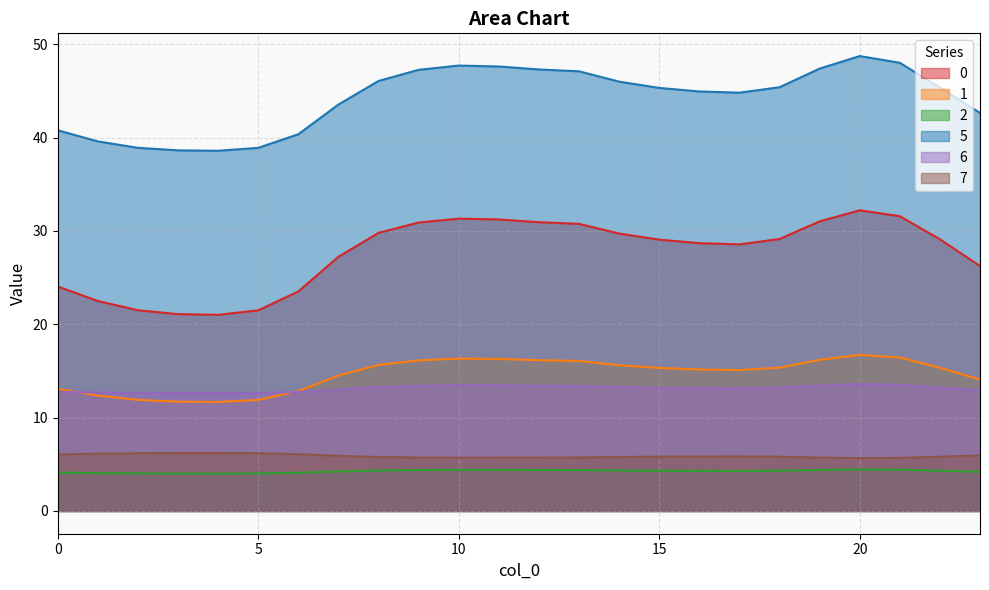

Reading right to left, transcribe all the data shown in this chart.

0: 26.2	29.1	31.6	32.2	31.0	29.1	28.6	28.7	29.1	29.7	30.8	30.9	31.2	31.3	30.9	29.8	27.2	23.5	21.5	21.0	21.1	21.5	22.5	24.0
1: 14.1	15.3	16.4	16.7	16.2	15.4	15.1	15.2	15.3	15.6	16.1	16.2	16.3	16.3	16.1	15.6	14.5	12.8	11.9	11.7	11.7	11.9	12.4	13.1
2: 4.2	4.3	4.4	4.4	4.4	4.3	4.3	4.3	4.3	4.3	4.4	4.4	4.4	4.4	4.4	4.3	4.2	4.1	4.0	4.0	4.0	4.0	4.1	4.1
5: 42.6	45.4	48.0	48.7	47.4	45.4	44.8	44.9	45.3	46.0	47.1	47.3	47.6	47.7	47.3	46.1	43.5	40.4	38.9	38.6	38.6	38.9	39.6	40.8
6: 12.9	13.2	13.5	13.6	13.4	13.2	13.1	13.1	13.2	13.3	13.4	13.4	13.5	13.5	13.4	13.3	13.0	12.7	12.6	12.6	12.6	12.6	12.7	12.8
7: 6.0	5.8	5.7	5.7	5.7	5.8	5.8	5.8	5.8	5.8	5.7	5.7	5.7	5.7	5.7	5.8	5.9	6.1	6.2	6.2	6.2	6.2	6.1	6.1